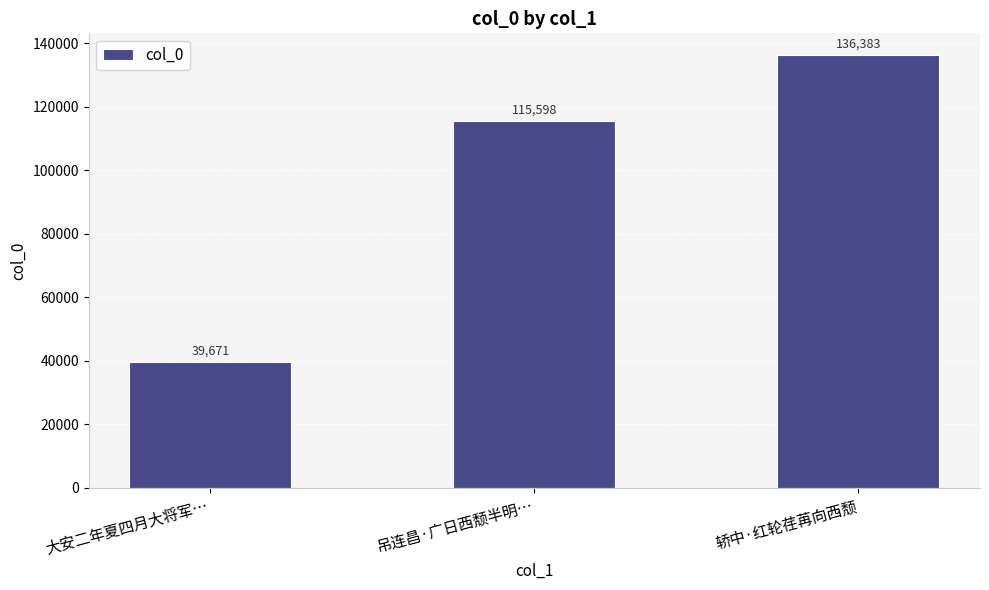

True or false: the data shows 60837 at 大安二年夏四月大将军….

False